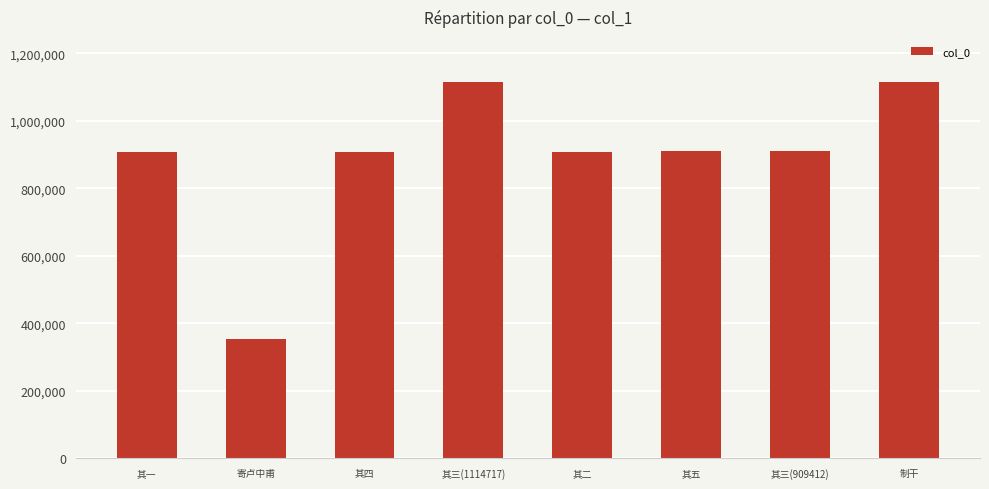

How many bars are there in total?

8